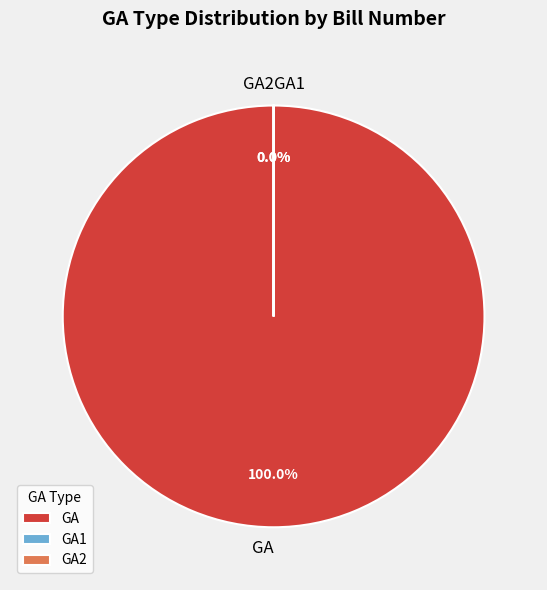

Is the sum of GA2 and GA1 greater than half?

No